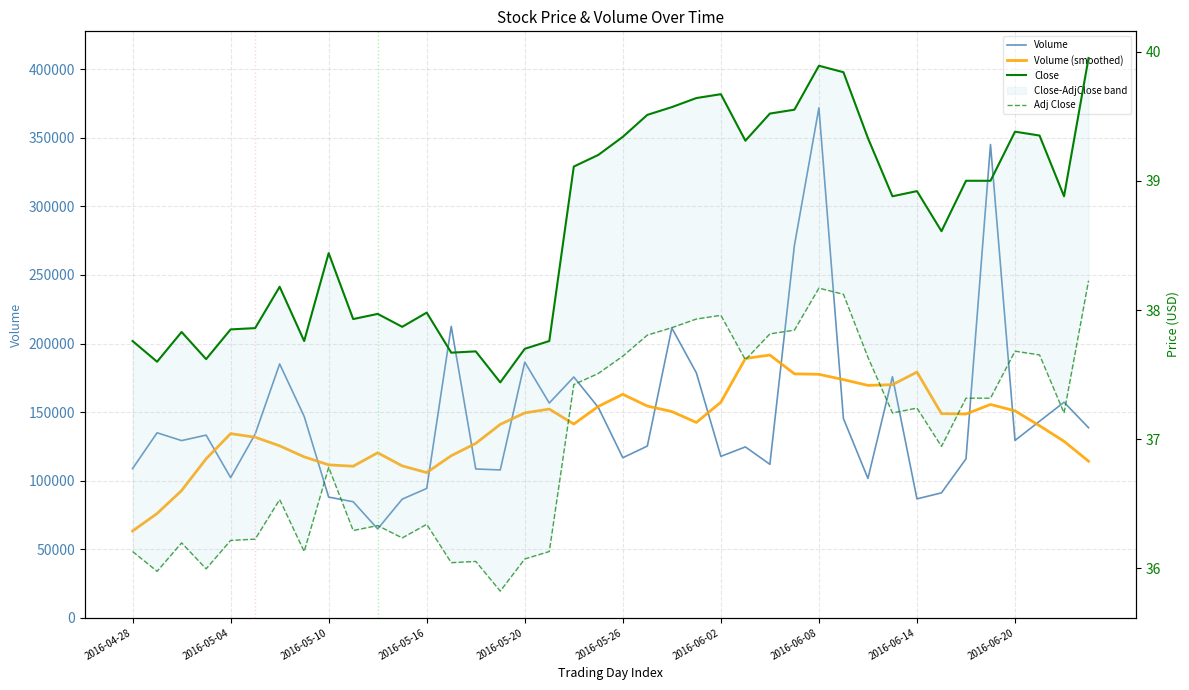

Reading right to left, extract all data points from this chart.

Volume: 138600.0	157200.0	143300.0	129300.0	345100.0	115900.0	91100.0	86700.0	175800.0	101600.0	145300.0	371900.0	271500.0	111900.0	124600.0	117700.0	178600.0	211300.0	125200.0	116700.0	153400.0	175600.0	156600.0	186400.0	107800.0	108500.0	212500.0	94300.0	86500.0	64800.0	84600.0	88000.0	146900.0	185100.0	133900.0	102200.0	133200.0	129200.0	134900.0	108800.0
Volume (smoothed): 114187.5	128675.0	140062.5	150900.0	155550.0	148600.0	148850.0	179175.0	169975.0	169475.0	173662.5	177537.5	177887.5	191600.0	189087.5	157187.5	142425.0	150387.5	154387.5	162975.0	154125.0	141275.0	152187.5	149387.5	141025.0	127175.0	118175.0	105875.0	110762.5	120337.5	110512.5	111500.0	117337.5	125387.5	131675.0	134275.0	115912.5	92775.0	76037.5	63262.5
Close: 40.0	38.9	39.3	39.4	39.0	39.0	38.6	38.9	38.9	39.3	39.8	39.9	39.5	39.5	39.3	39.7	39.6	39.6	39.5	39.3	39.2	39.1	37.8	37.7	37.4	37.7	37.7	38.0	37.9	38.0	37.9	38.4	37.8	38.2	37.9	37.8	37.6	37.8	37.6	37.8
Adj Close: 38.2	37.2	37.7	37.7	37.3	37.3	36.9	37.2	37.2	37.6	38.1	38.2	37.8	37.8	37.6	38.0	37.9	37.9	37.8	37.6	37.5	37.4	36.1	36.1	35.8	36.1	36.0	36.3	36.2	36.3	36.3	36.8	36.1	36.5	36.2	36.2	36.0	36.2	36.0	36.1